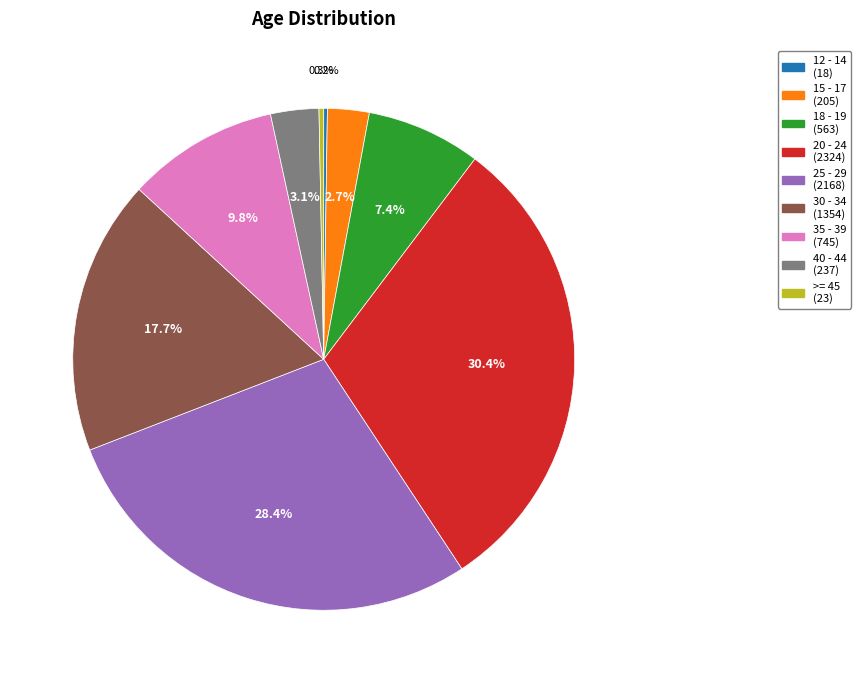

Approximately how many times larger is the value at 30 - 34 compared to >= 45?

58.9